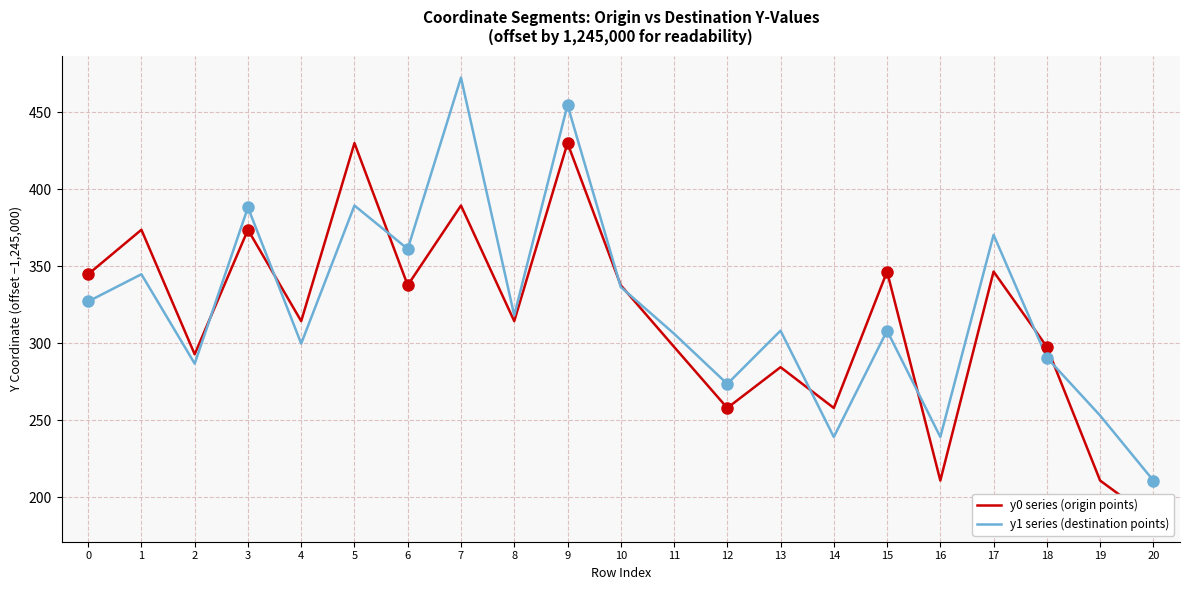

True or false: y0 series (origin points) has a value of 185.5 at 20.

True